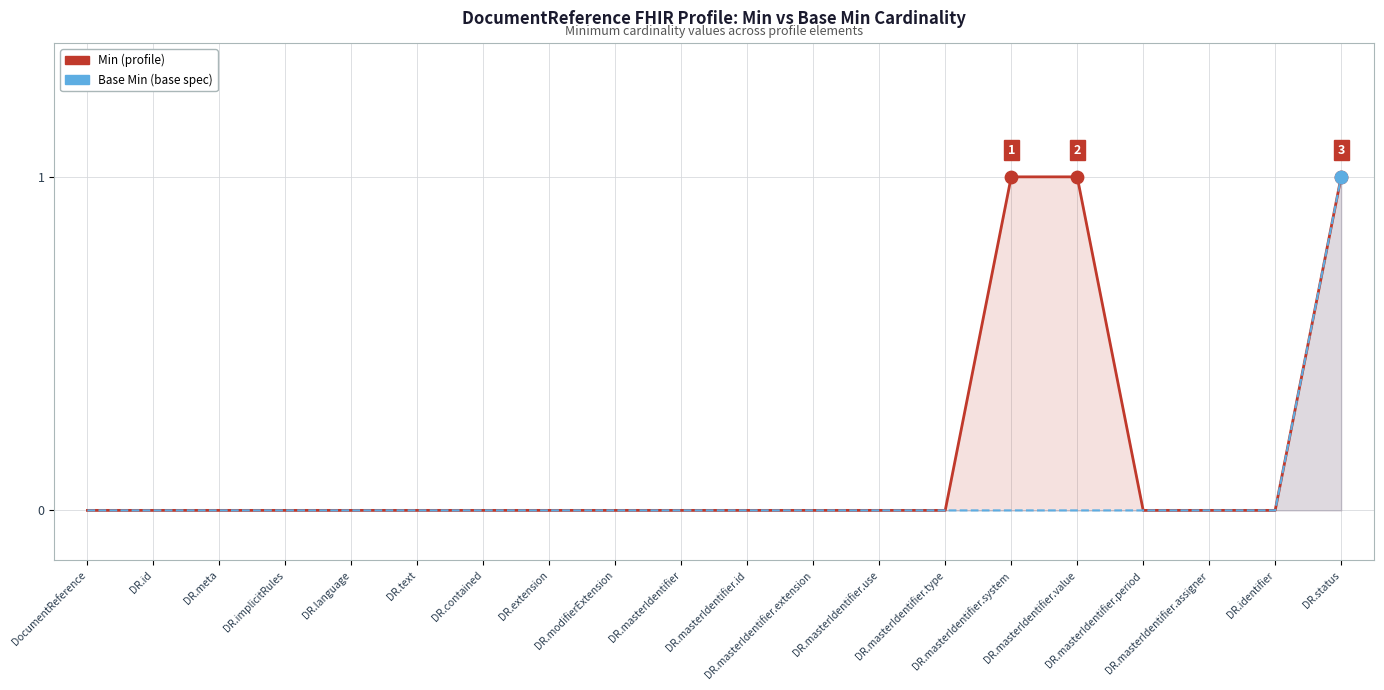

Which series has the widest spread of Y values?

Min